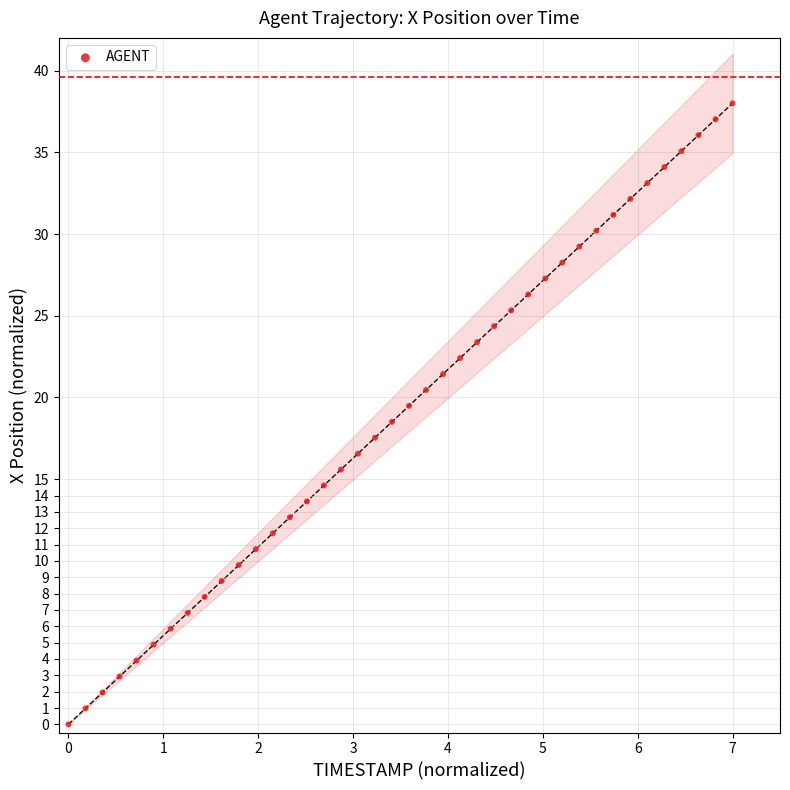

What is the range of Y values (max minus min)?

38.0